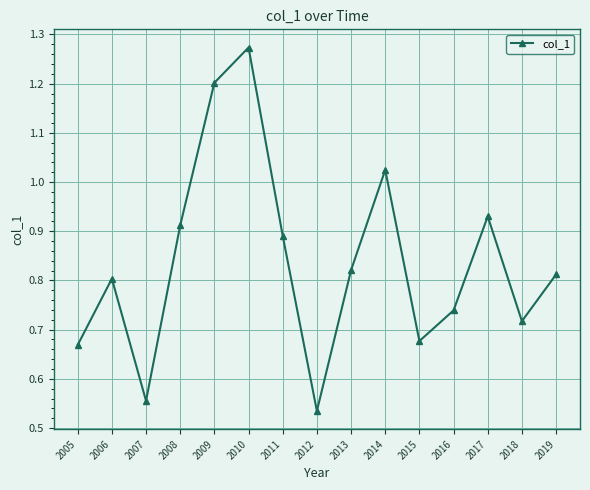

How many lines are shown in the chart?

1